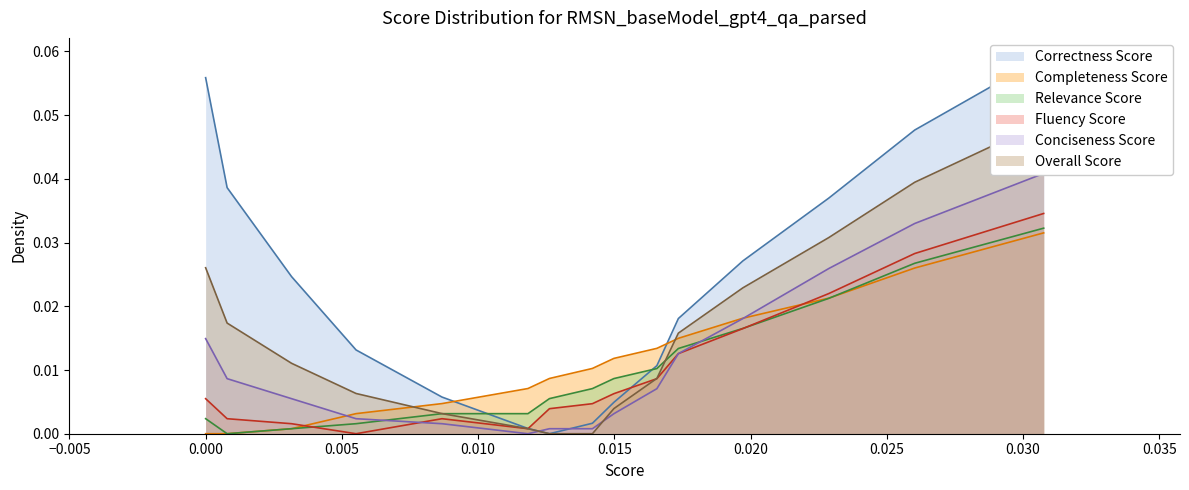

True or false: Completeness Score and Fluency Score intersect in this chart.

True